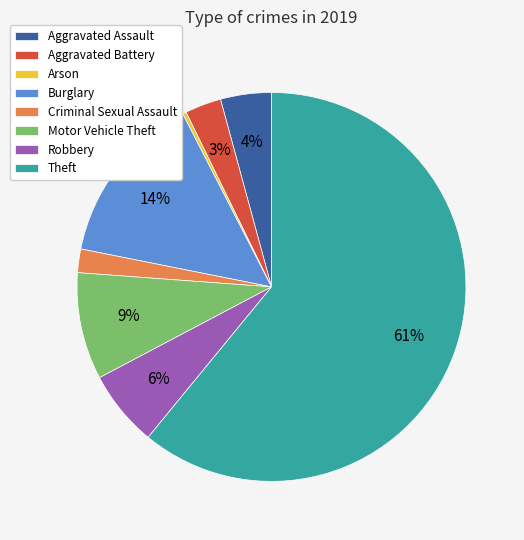

Which category accounts for the majority?

Theft